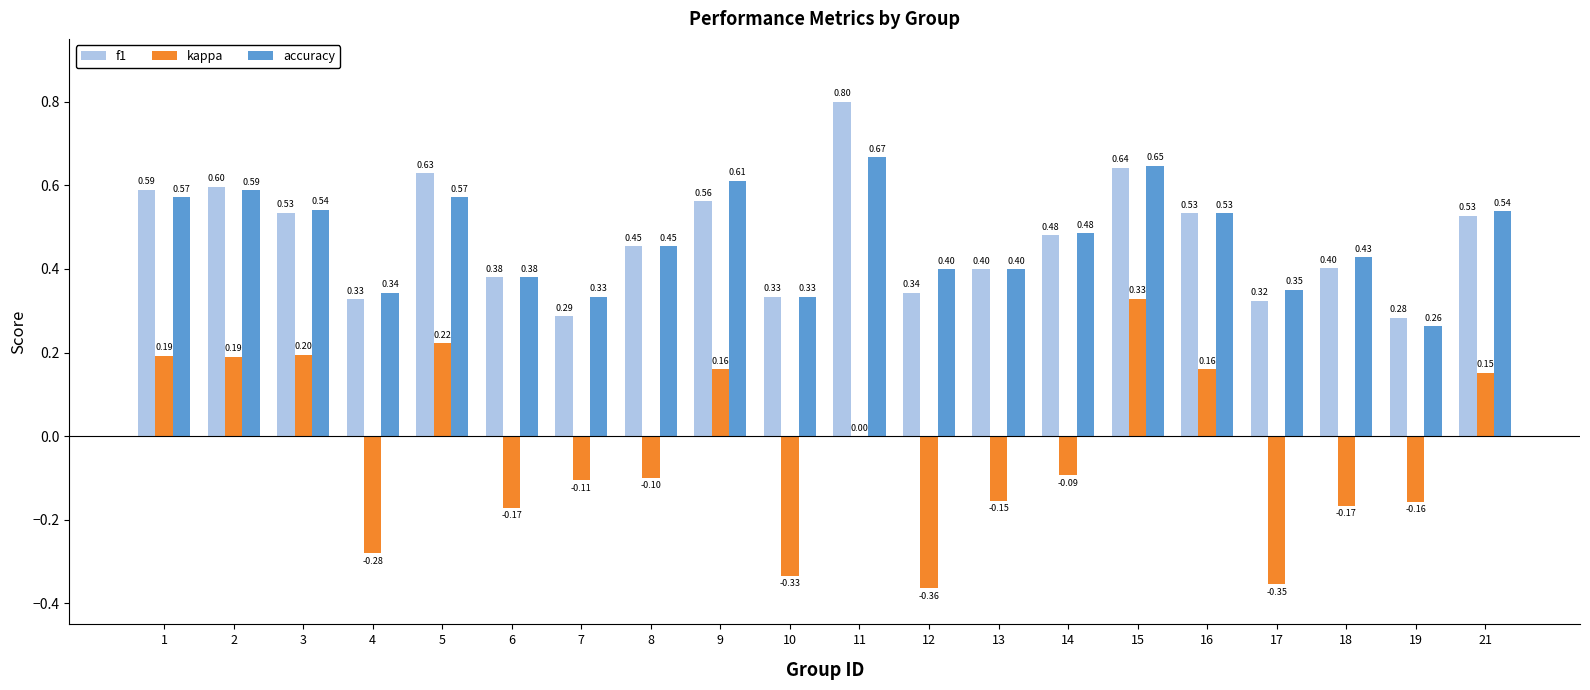

How many data points does each series have?

20